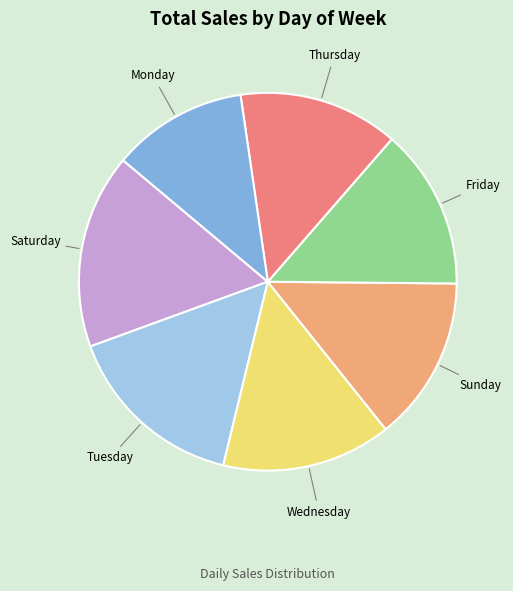

Is there a majority slice in this chart?

No